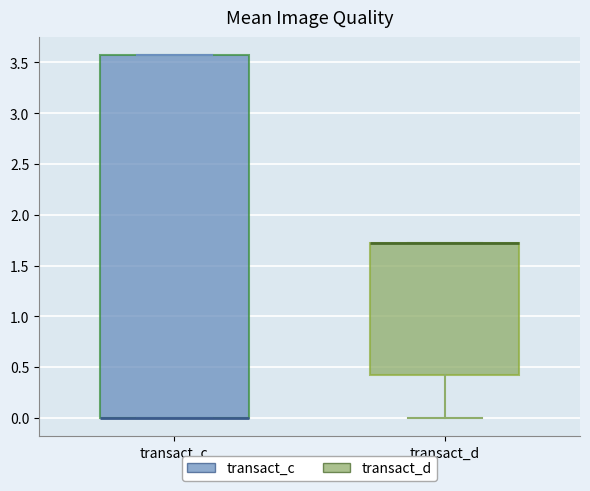

Comparing the boxes themselves (not the whiskers), which one is the tallest?

transact_c